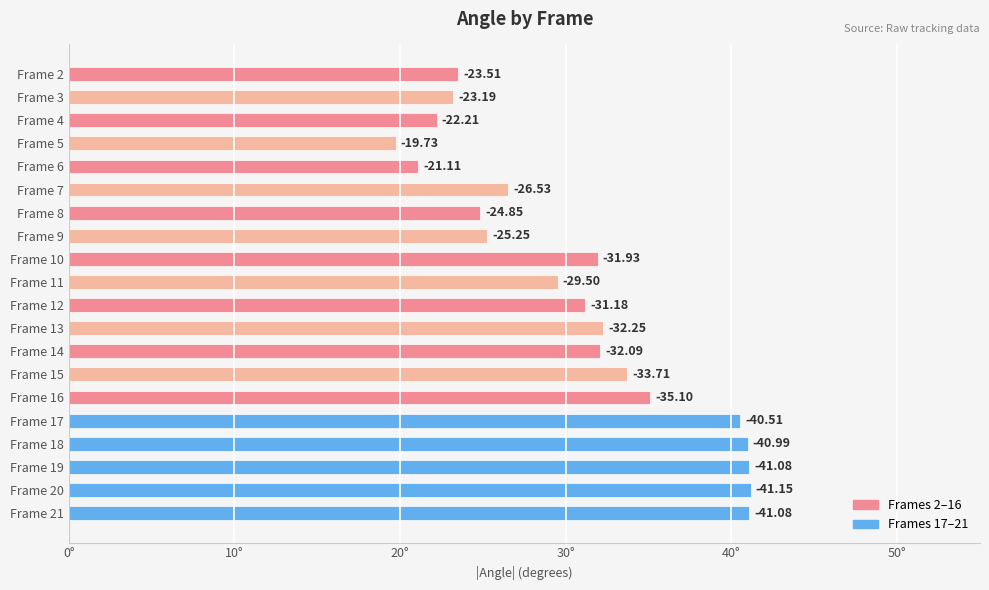

List the labels in order of value, smallest first.

Frame 5, Frame 6, Frame 4, Frame 3, Frame 2, Frame 8, Frame 9, Frame 7, Frame 11, Frame 12, Frame 10, Frame 14, Frame 13, Frame 15, Frame 16, Frame 17, Frame 18, Frame 19, Frame 21, Frame 20